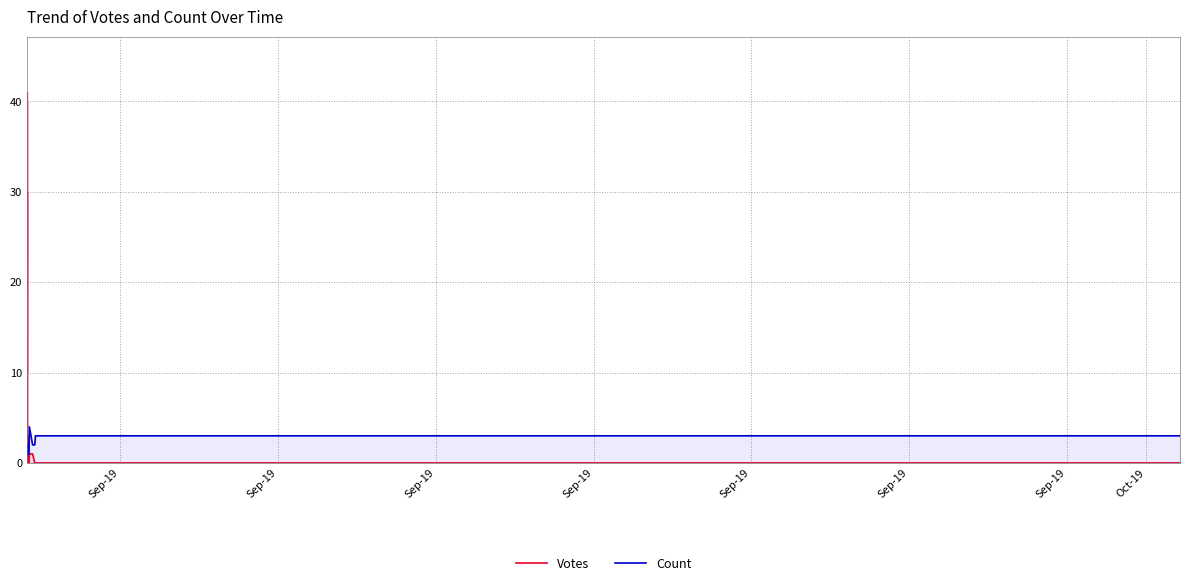

Which series has the largest total across all categories?

Votes